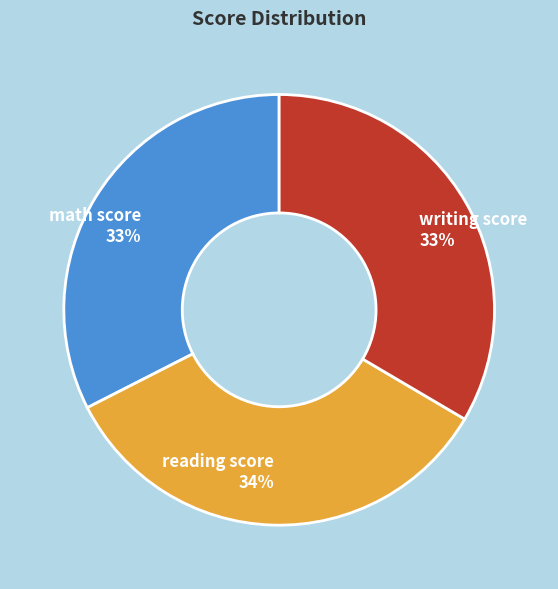

What is the largest slice in the pie chart?

reading score